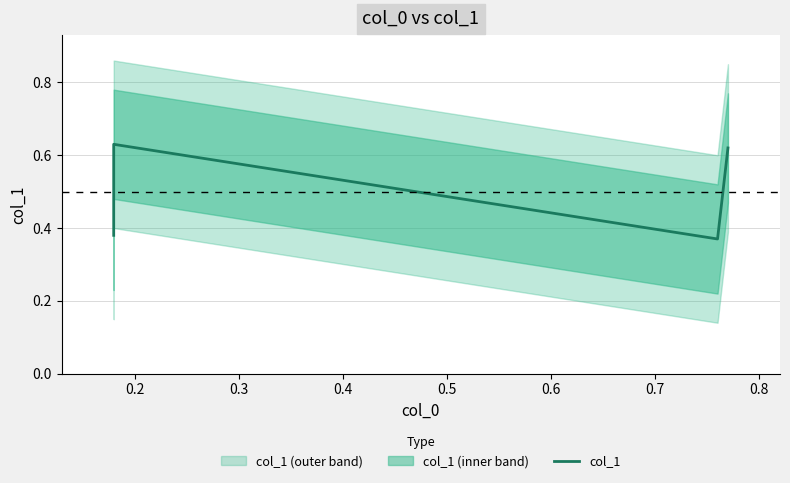

How many categories are shown in the chart?

4